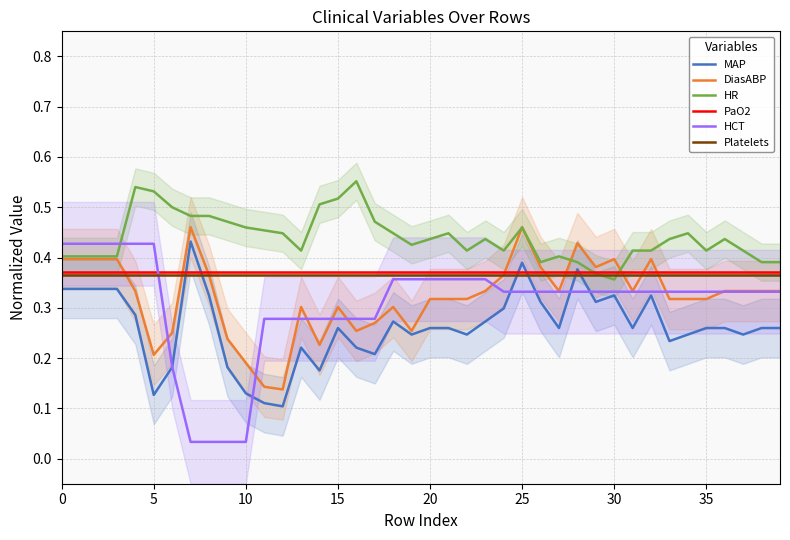

After their last crossing, which series has the higher values: HCT or HR?

HR